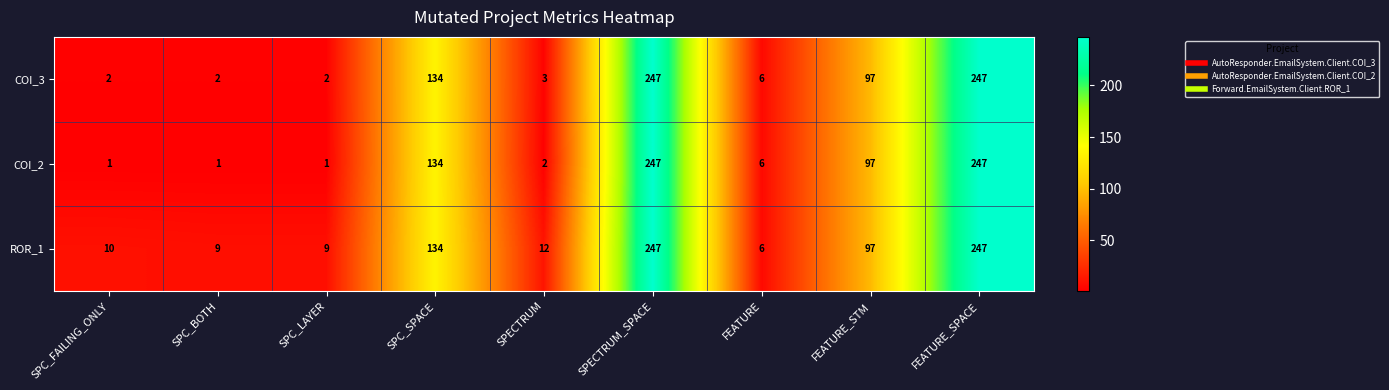

Which series has the widest spread of values?

COI_2